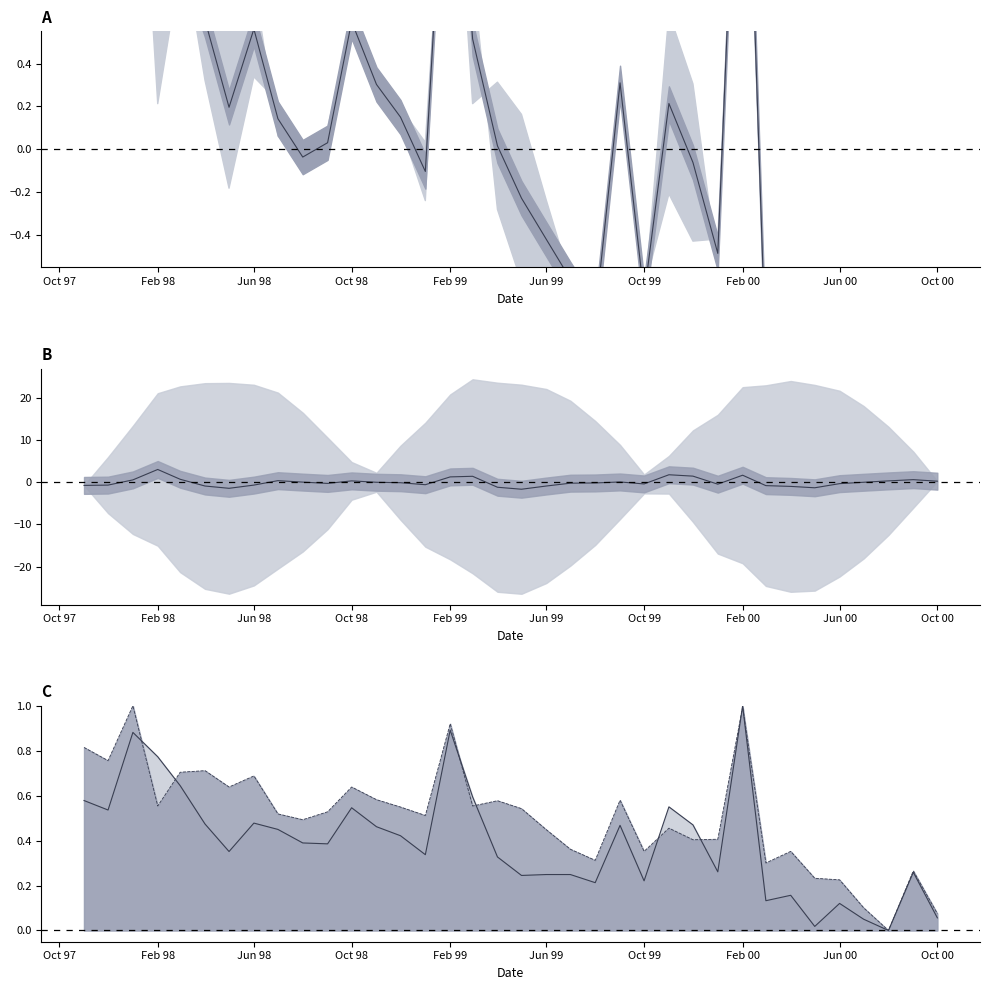

True or false: 쌀 line has a value of 1.3 at Feb 98.

False